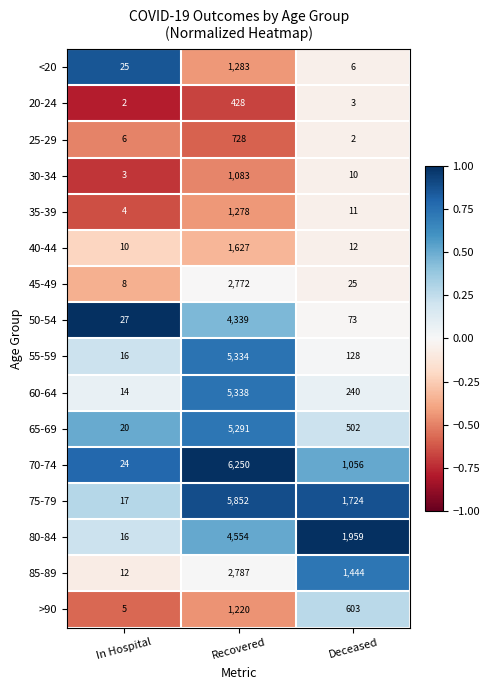

At which label does 55-59 first exceed 128?

Recovered